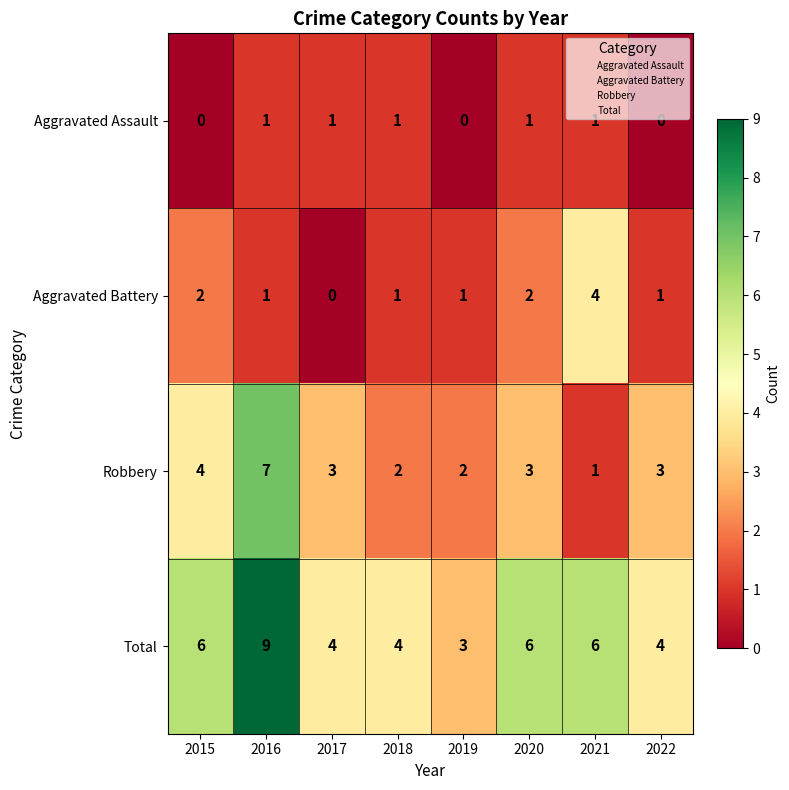

What is the sum of the Robbery values at 2015 and 2020?

7